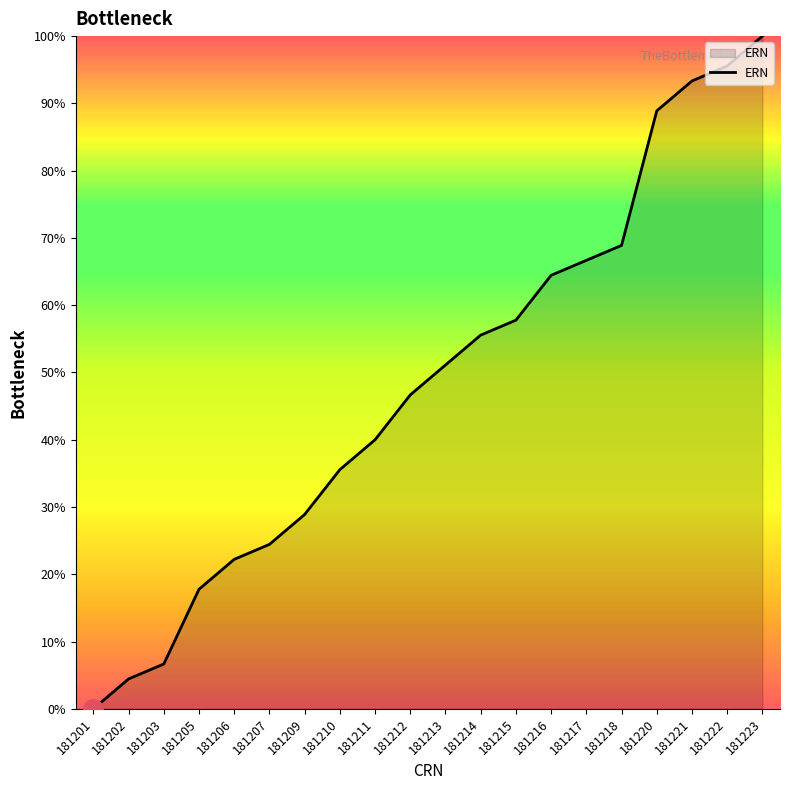

Where is the data nearest to the value 50?

181213